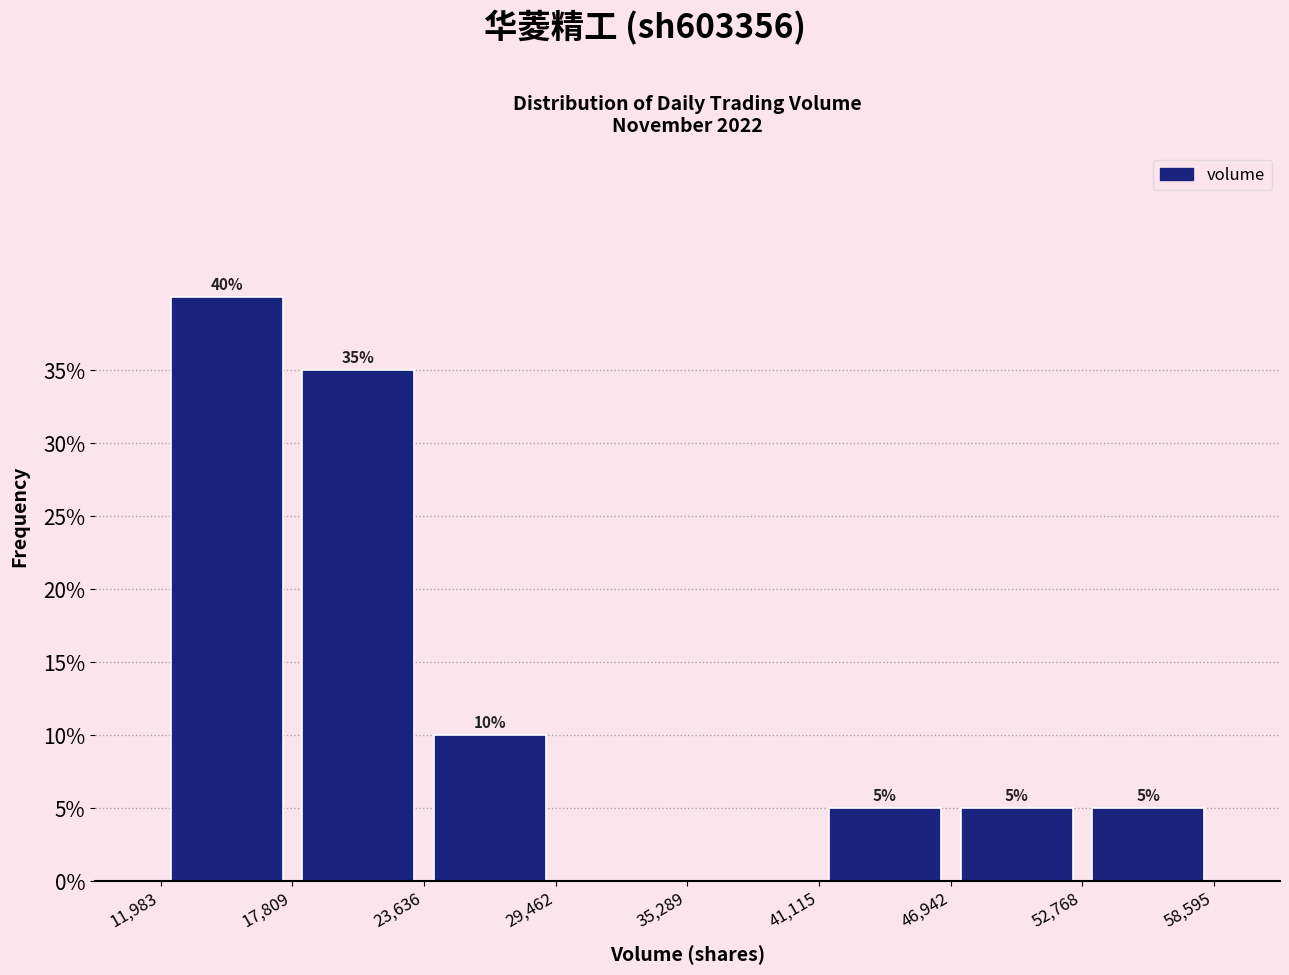

Over which range of the x-axis is the bar tallest?

11,983 to 17,809